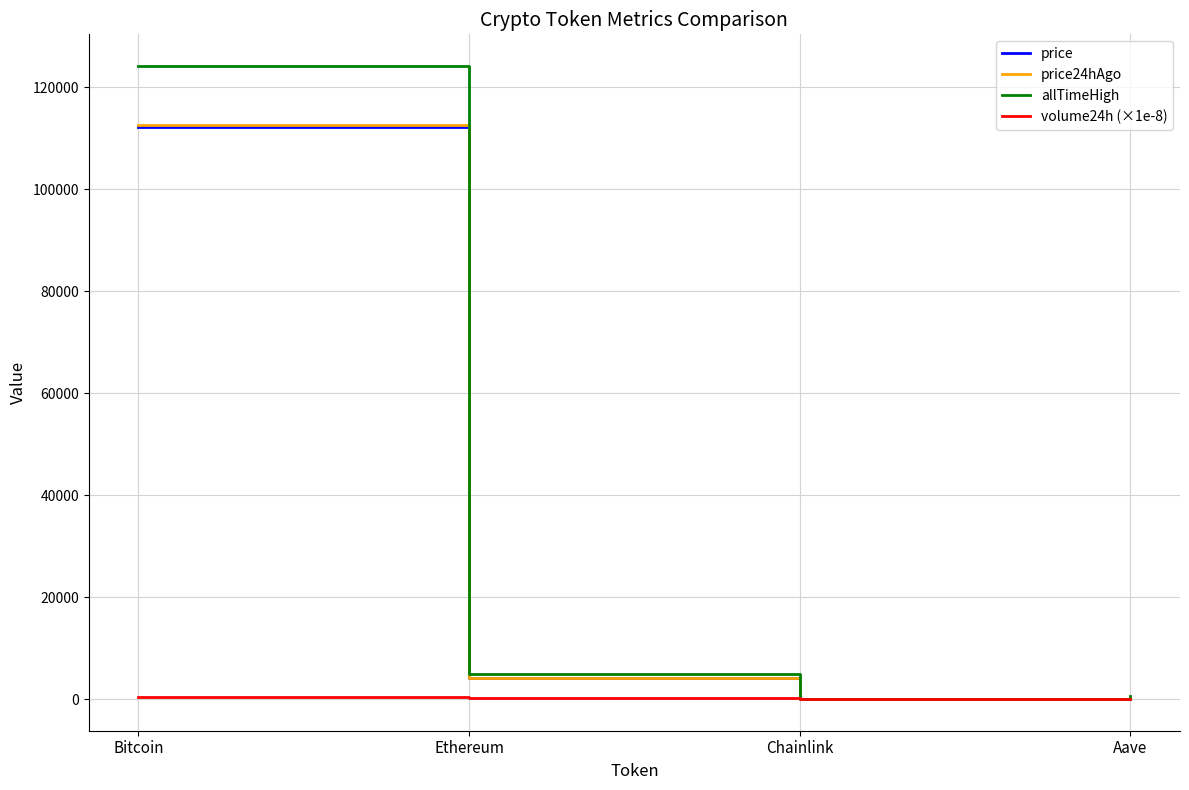

What is the average value of the volume24h (×1e-8) series?

172.1